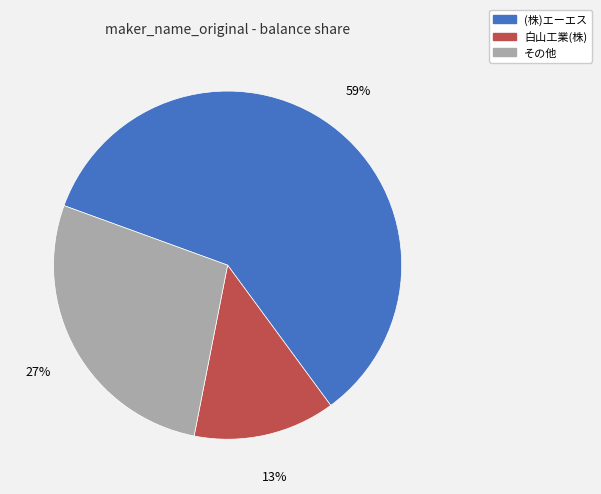

The 白山工業(株) slice represents 1% of the pie. True or false?

False